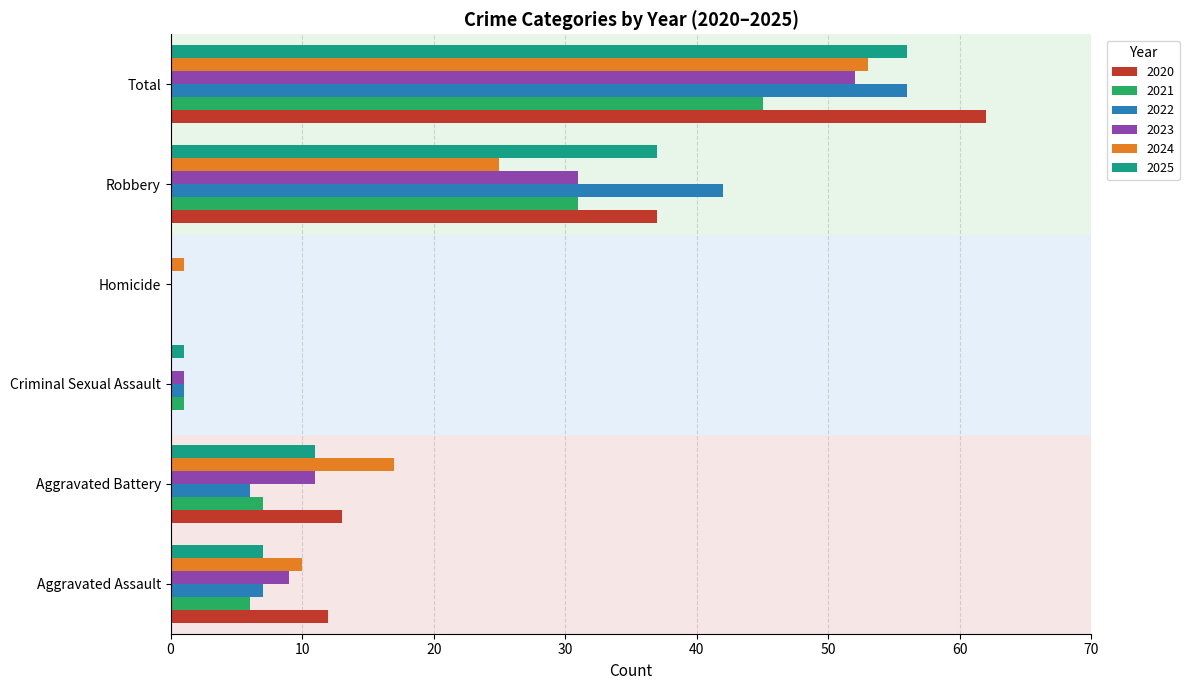

What is the sum of all 2024 values?

106